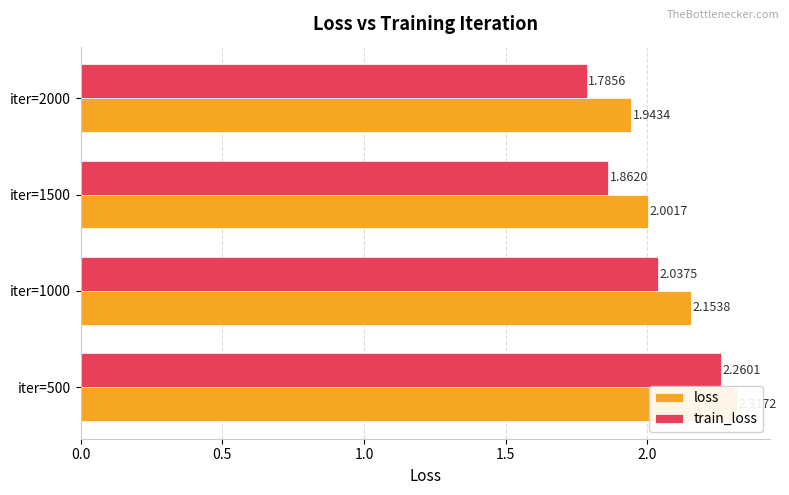

What is the minimum value shown in the chart?

1.8